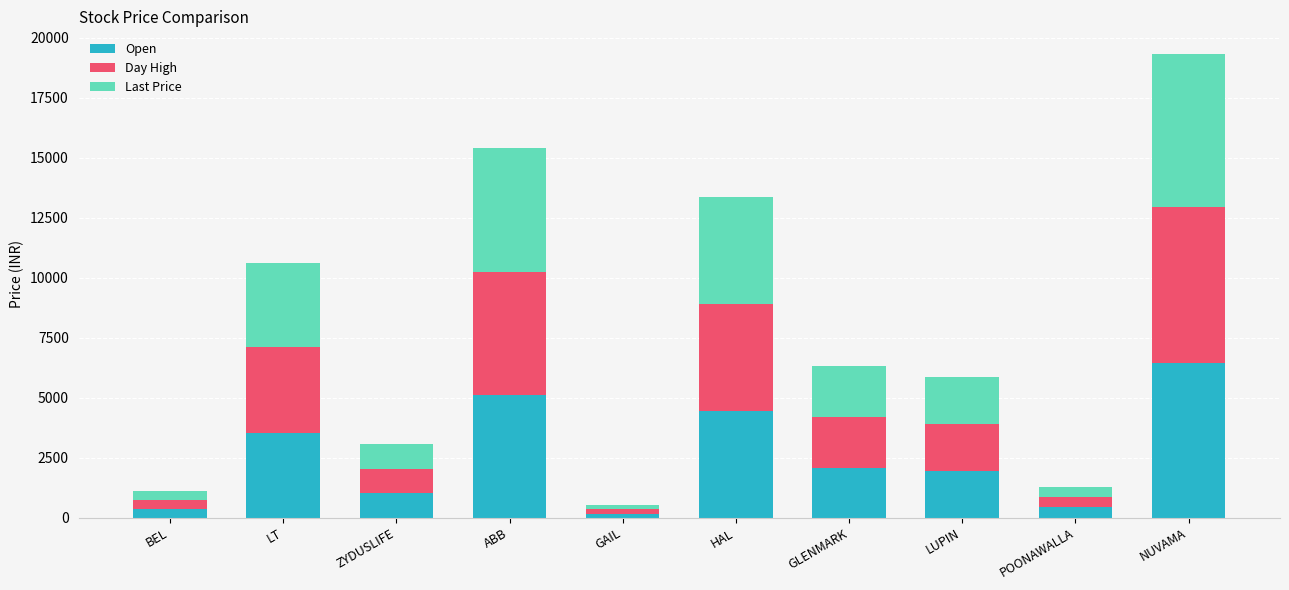

Read the Open value at POONAWALLA.

430.0